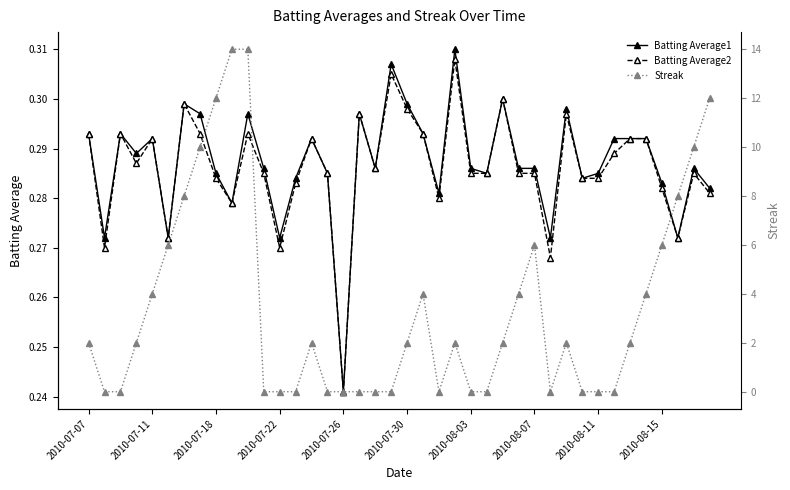

What is the total value across all series at 13?

0.6